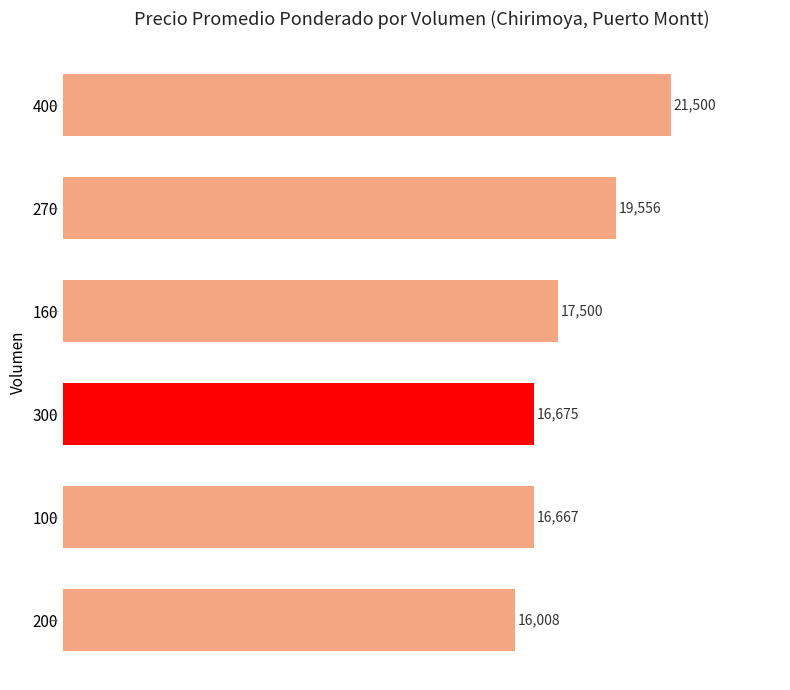

What is the sum of the values at 400 and 300?

38175.0